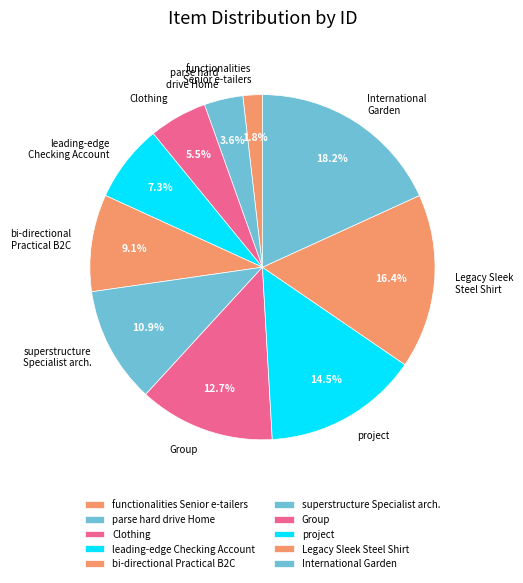

Rank the categories by value from highest to lowest.

International Garden, Legacy Sleek Steel Shirt, project, Group, superstructure Specialist arch., bi-directional Practical B2C, leading-edge Checking Account, Clothing, parse hard drive Home, functionalities Senior e-tailers